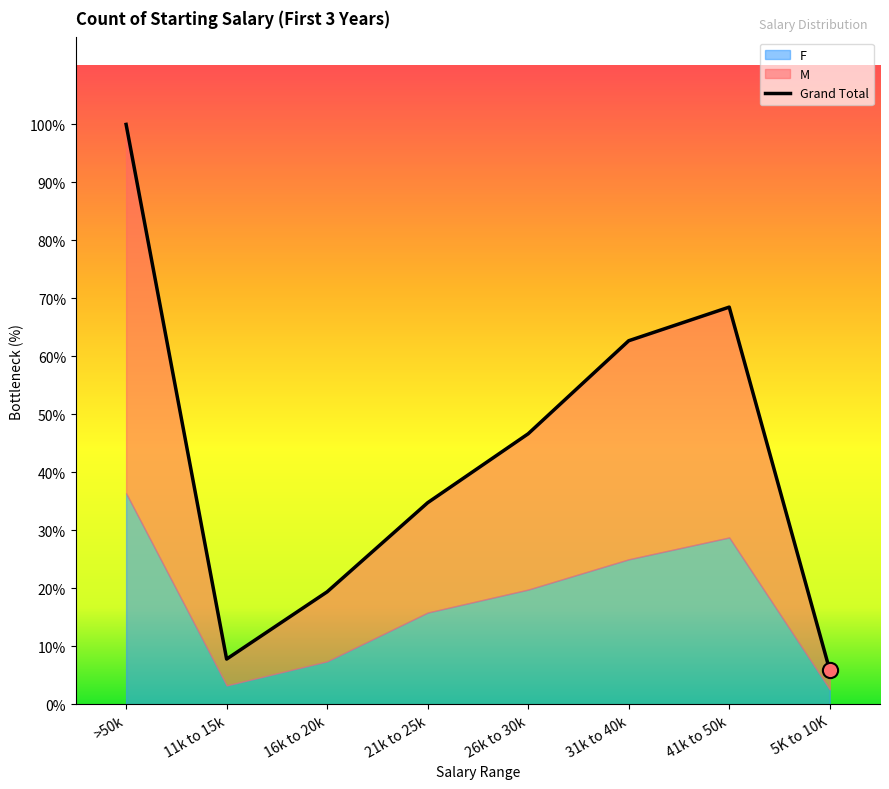

Is the value of Grand Total at 16k to 20k greater than the value of F at 41k to 50k?

No